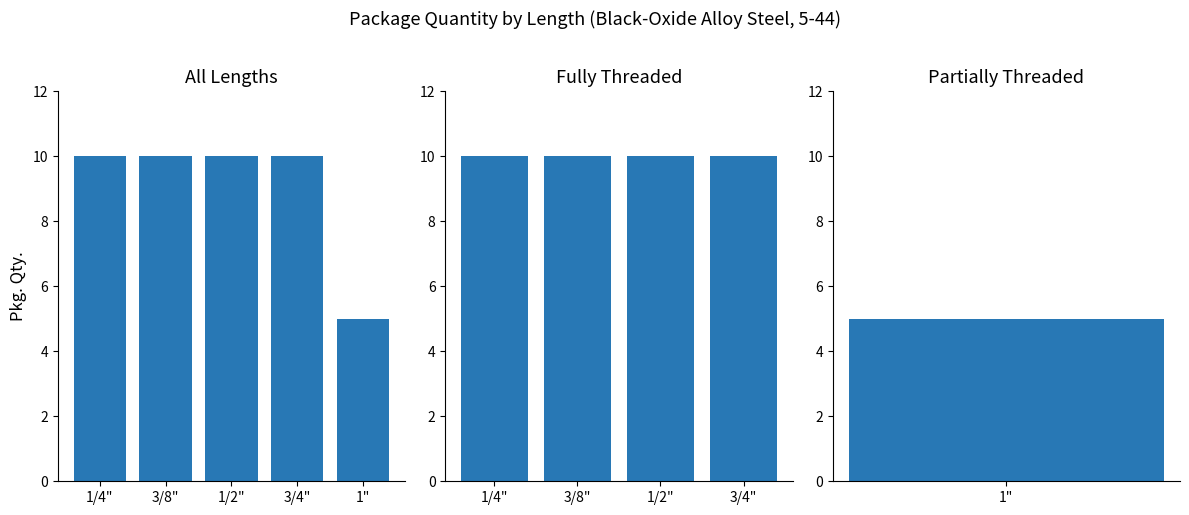

What is the difference between the maximum and minimum values?

5